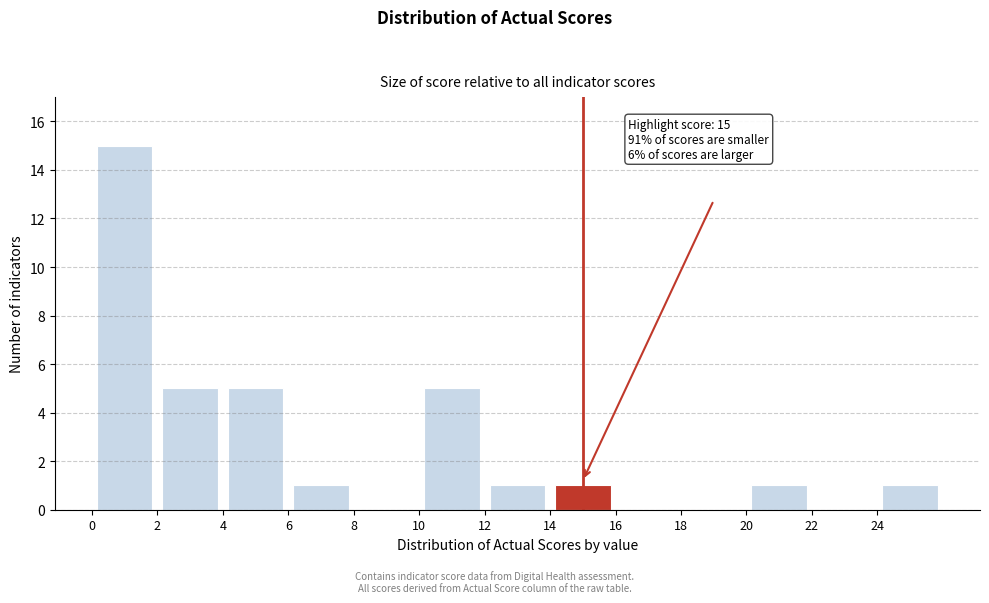

Over which range of the x-axis is the bar tallest?

0 to 2